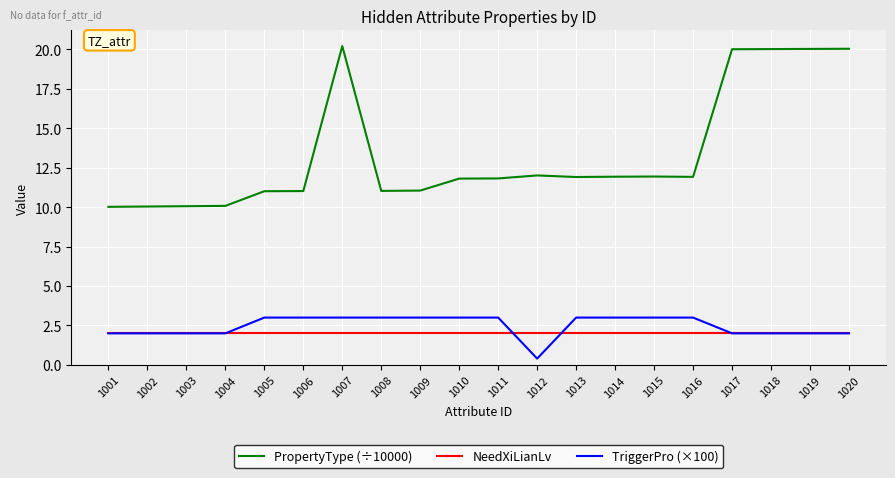

Which series has the largest total across all categories?

PropertyType (÷10000)